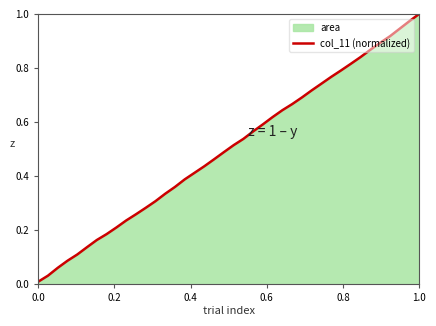

True or false: the data shows 1.0 at 1.0.

True